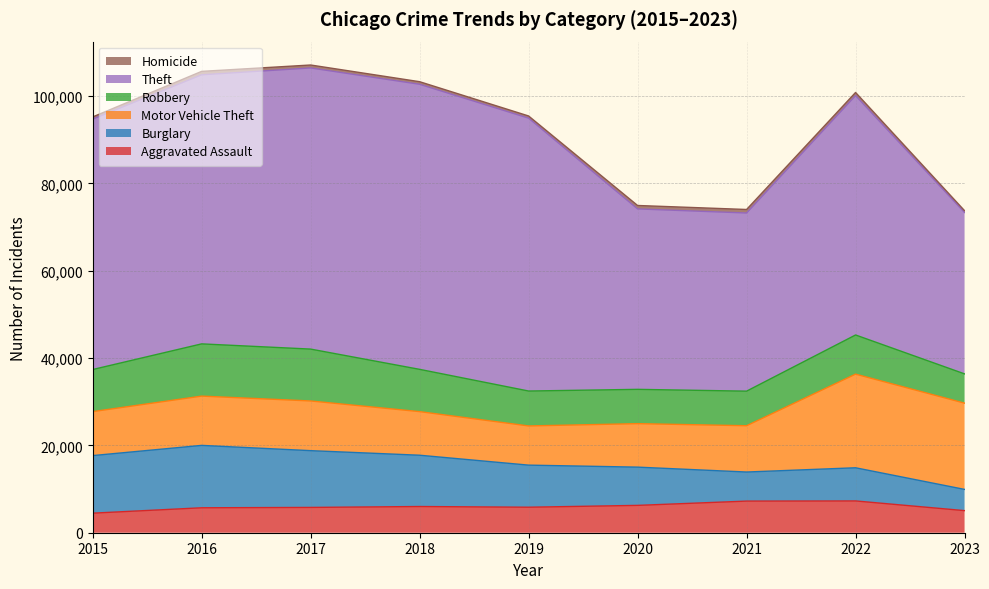

What is the approximate value of Aggravated Assault at 2021?

7242